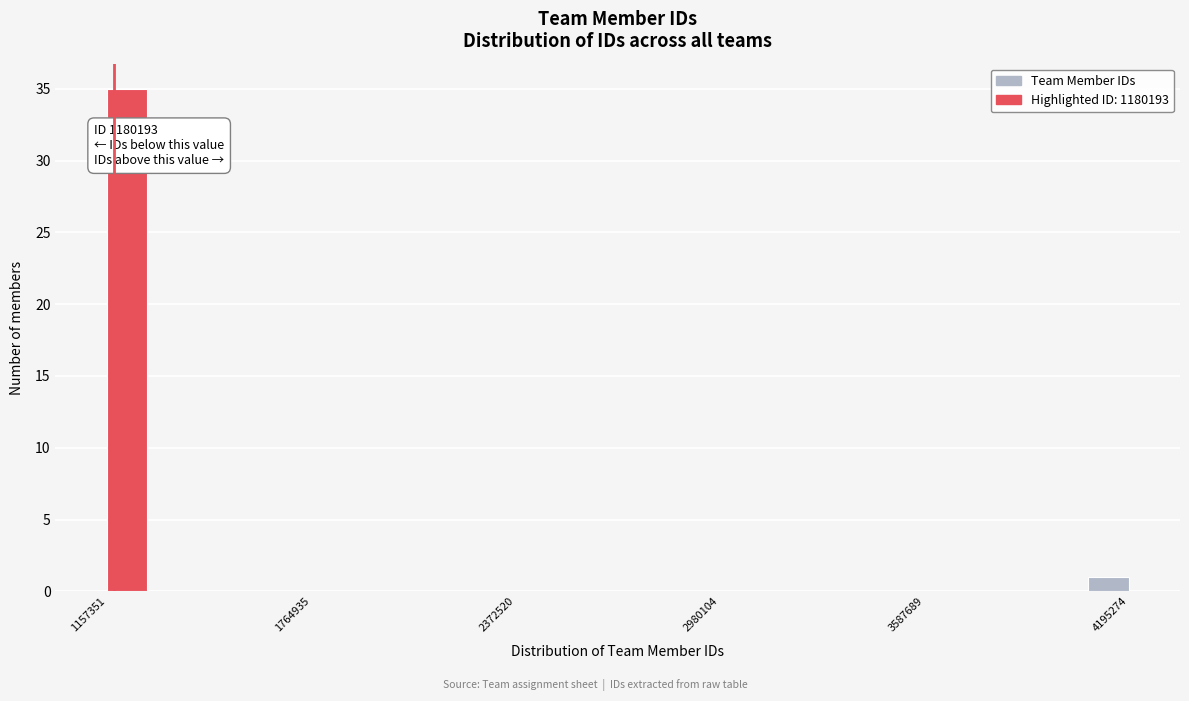

Around what value on the x-axis is the tallest bar? Give the approximate position of its centre, as read against the axis.

1200000